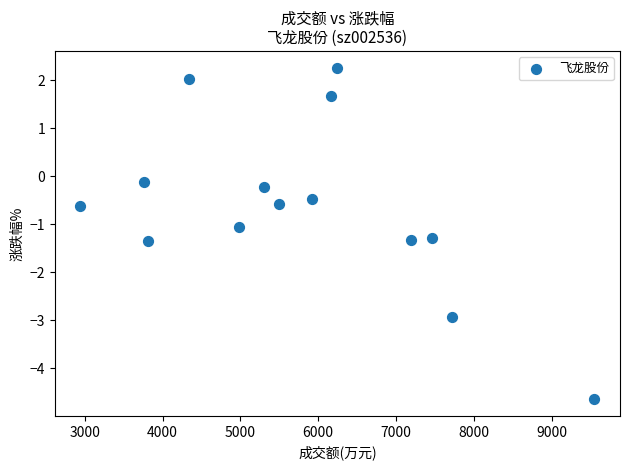

What is the range of Y values (max minus min)?

6.9